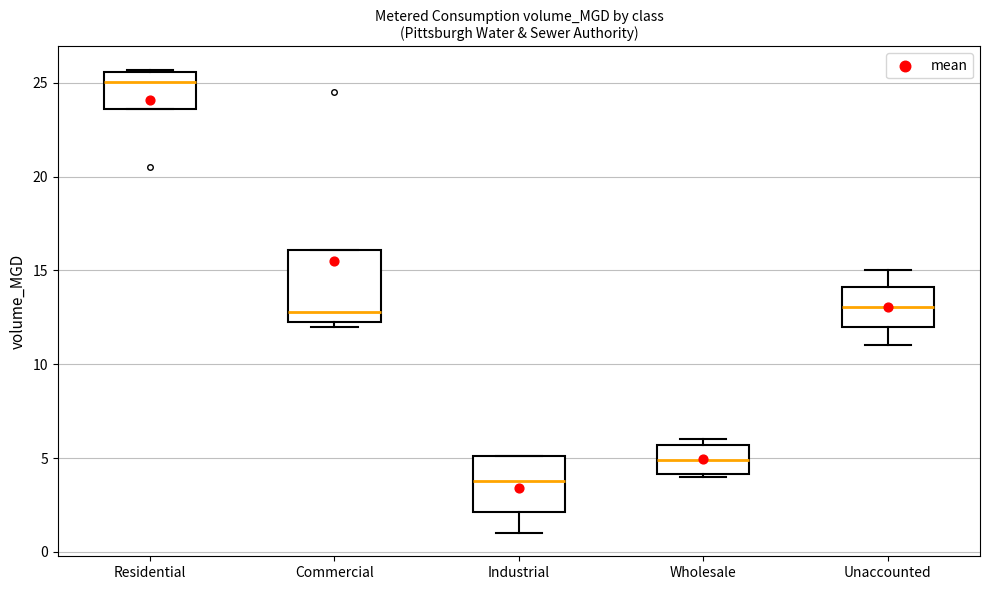

Which box has the lowest median line?

Industrial